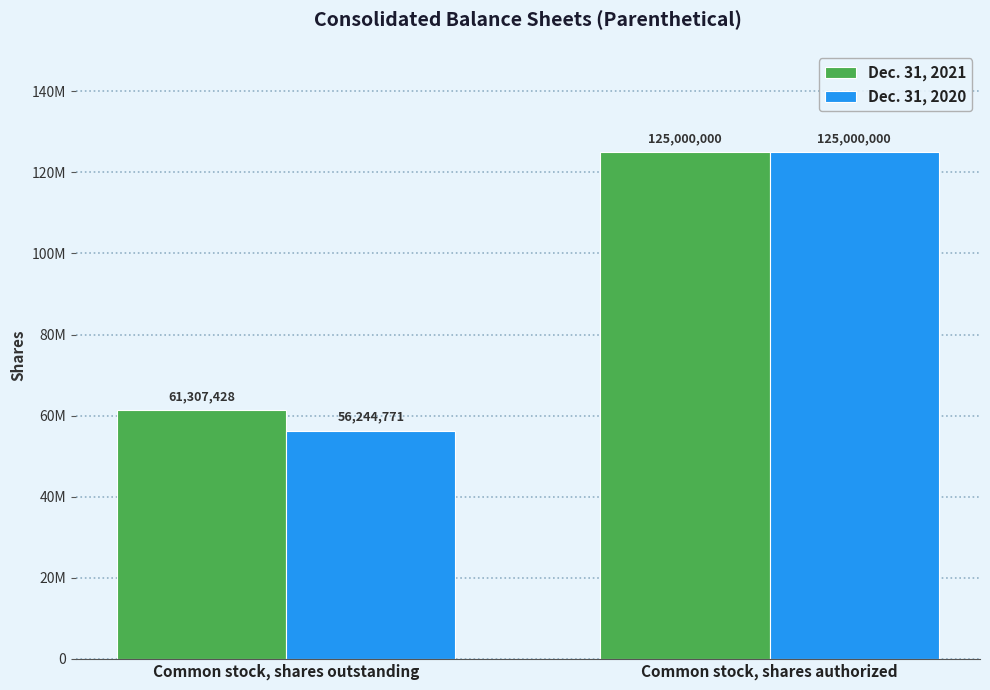

What are all the series names shown in the legend?

Dec. 31, 2021, Dec. 31, 2020